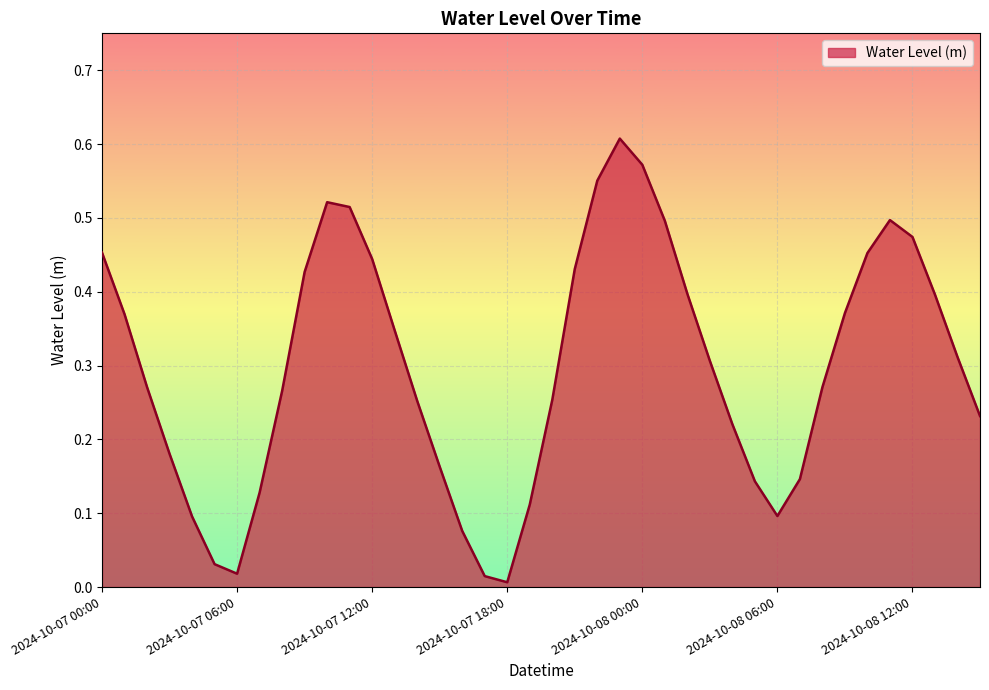

How many points are higher than both their immediate neighbors (excluding endpoints)?

3